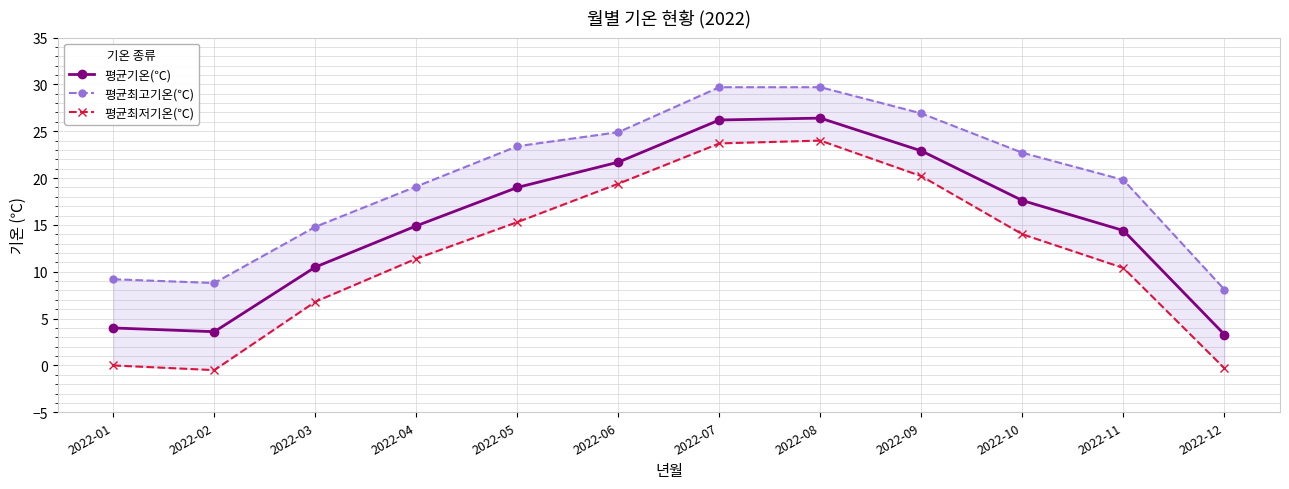

Rank the series by their average value, from highest to lowest.

평균최고기온(℃), 평균기온(℃), 평균최저기온(℃)